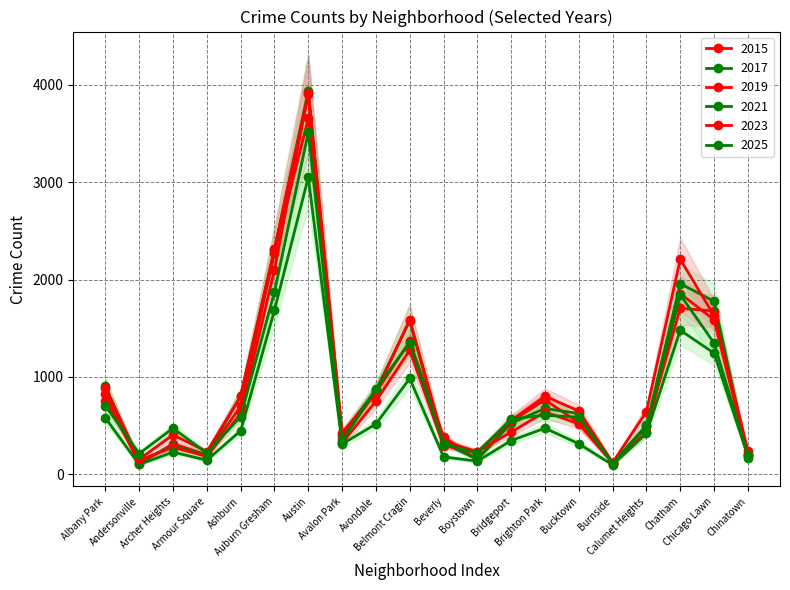

What is the maximum value shown in the chart?

3942